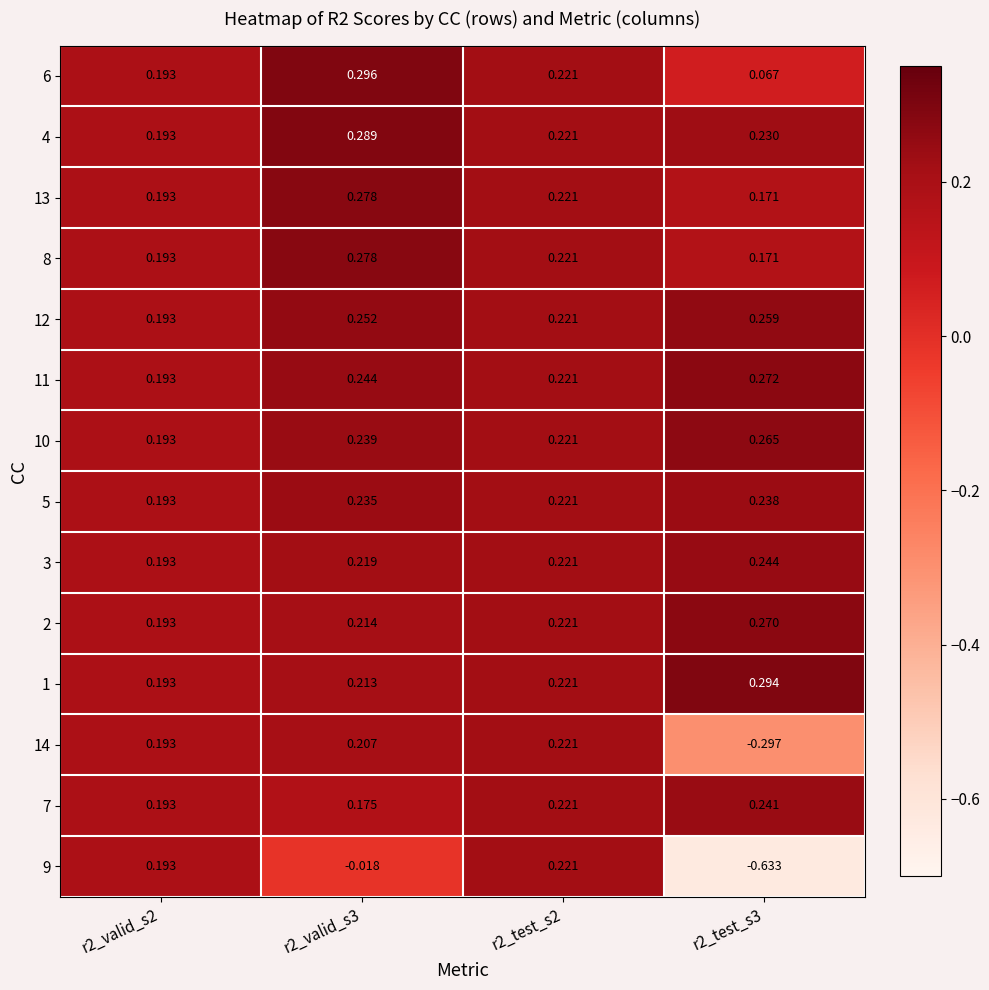

Is the value of 8 at r2_test_s3 greater than the value of 5 at r2_valid_s2?

No